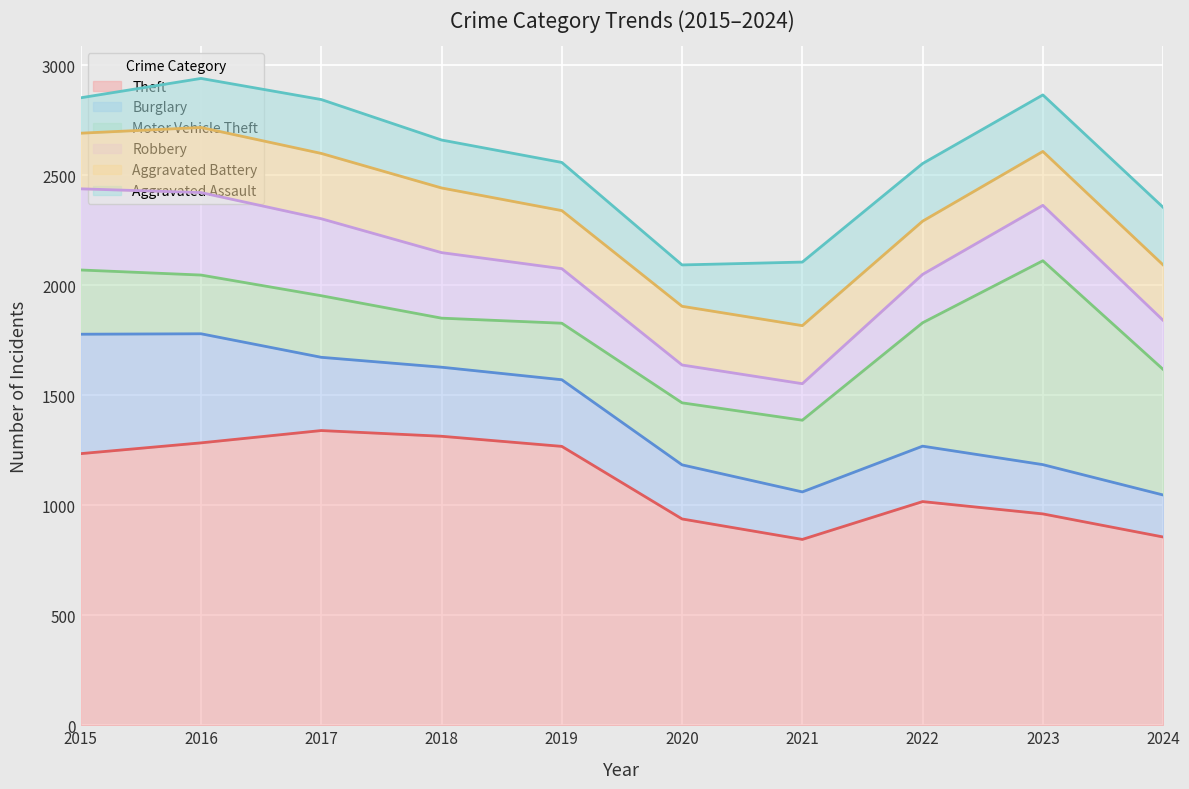

The value of Theft at 2016 is 2292. True or false?

False